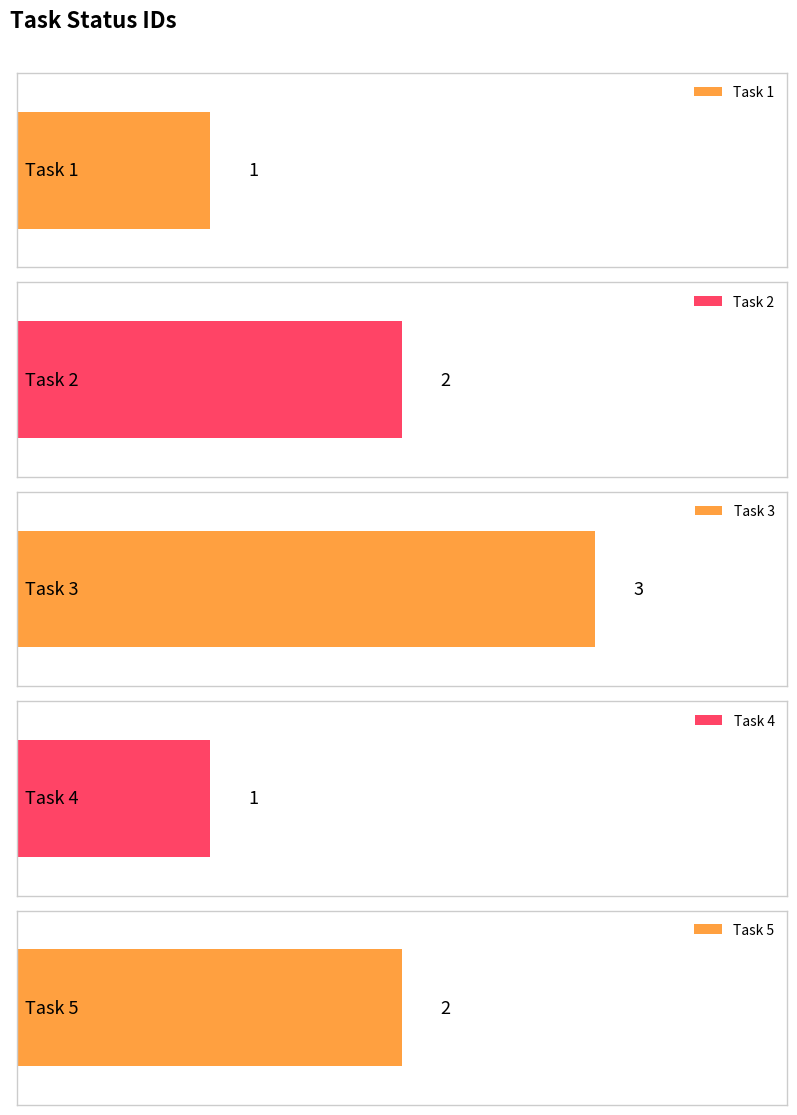

What is the greatest value displayed?

3